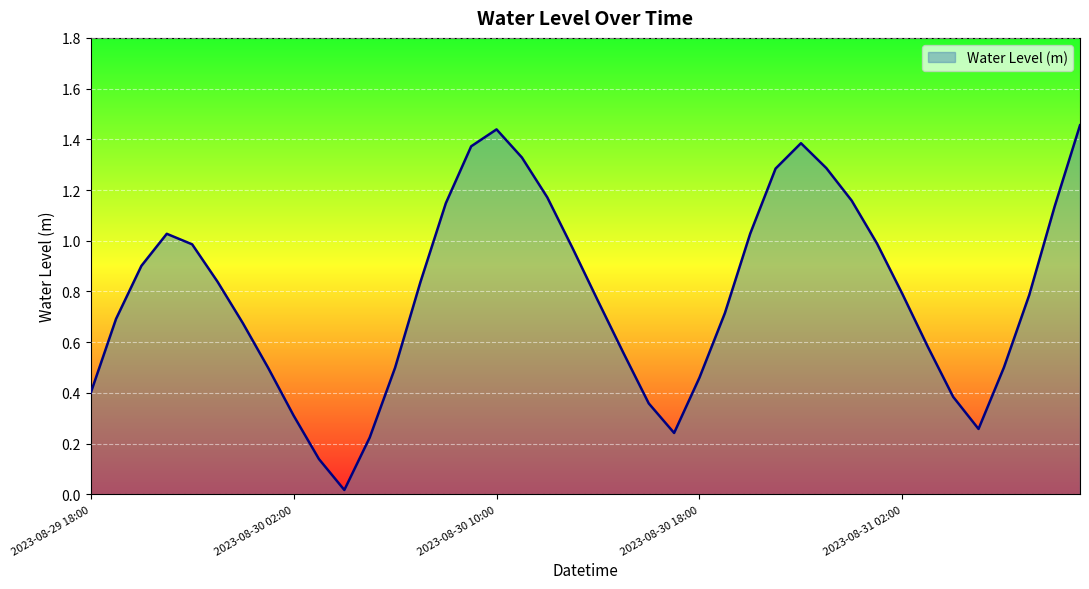

What is the value of the 28th point from the left?

1.3